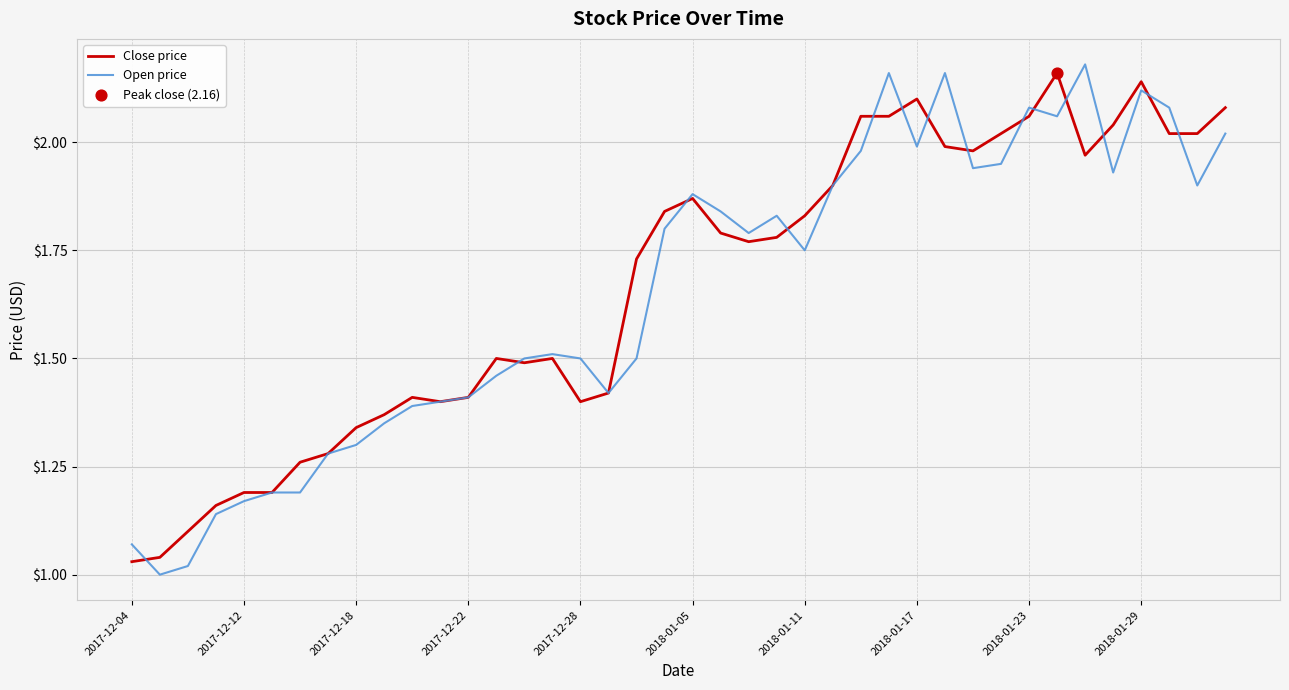

Which series has the largest range (max minus min)?

Open price